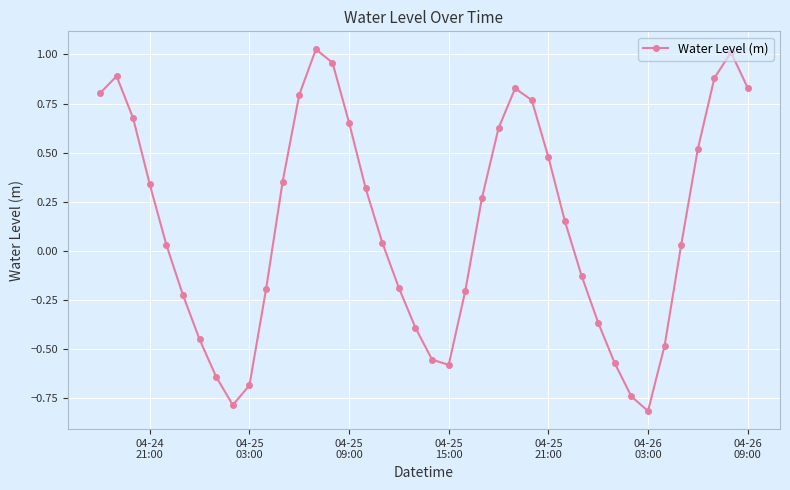

What is the smallest value displayed?

-0.8